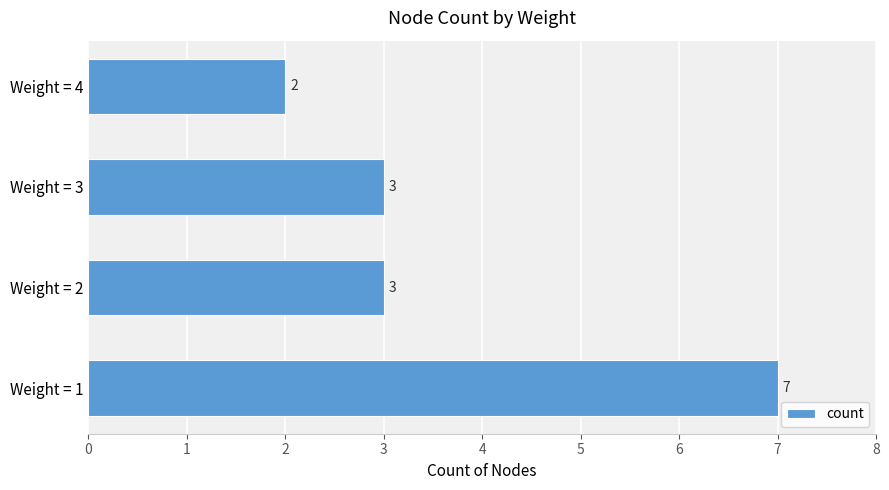

What is the difference between the second highest and minimum values?

1